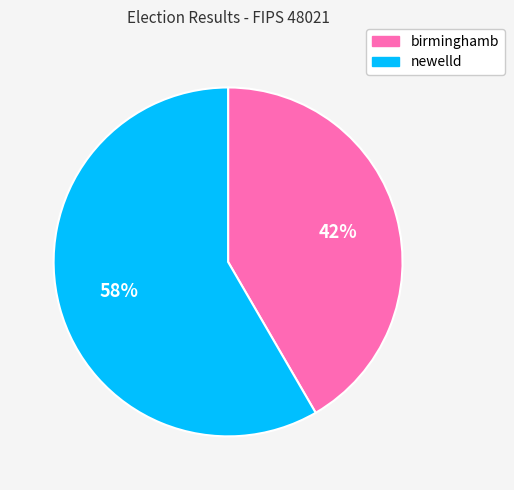

Is it true that birminghamb is 42% of the pie?

True